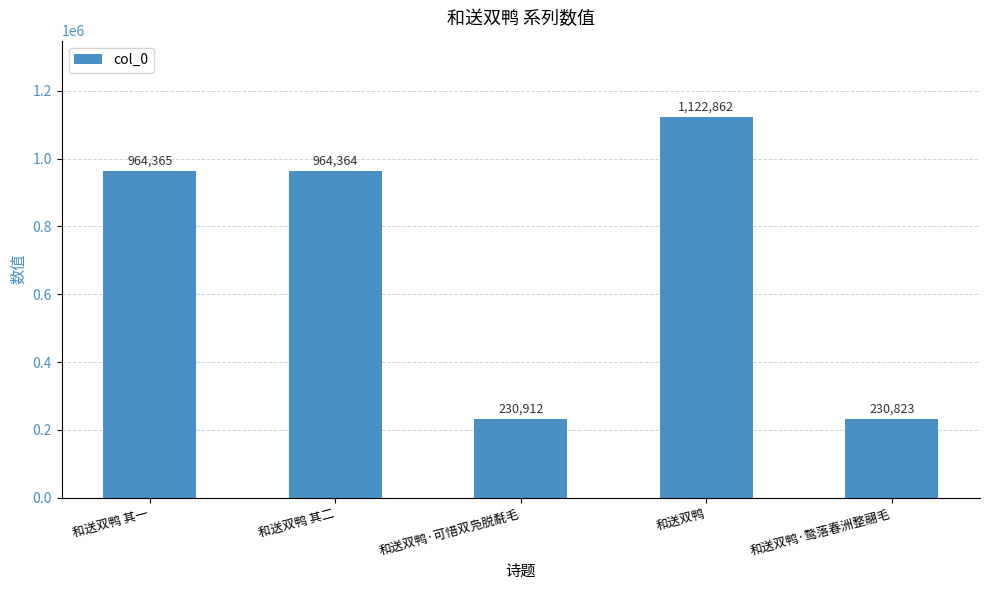

List the labels in order of value, largest first.

和送双鸭, 和送双鸭 其一, 和送双鸭 其二, 和送双鸭·可惜双凫脱氄毛, 和送双鸭·鹜落春洲整翮毛